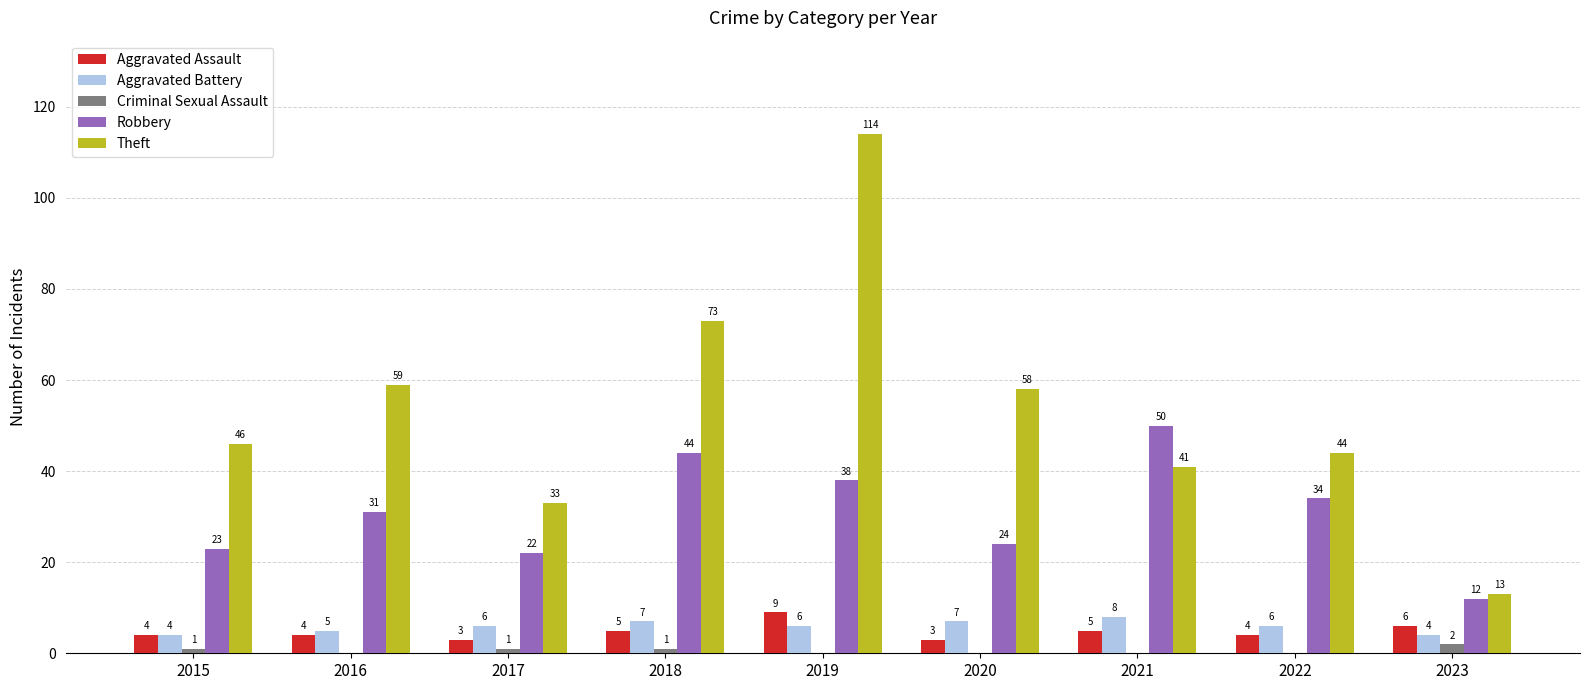

Reading left to right, transcribe all the data shown in this chart.

Aggravated Assault: 4	4	3	5	9	3	5	4	6
Aggravated Battery: 4	5	6	7	6	7	8	6	4
Criminal Sexual Assault: 1	0	1	1	0	0	0	0	2
Robbery: 23	31	22	44	38	24	50	34	12
Theft: 46	59	33	73	114	58	41	44	13